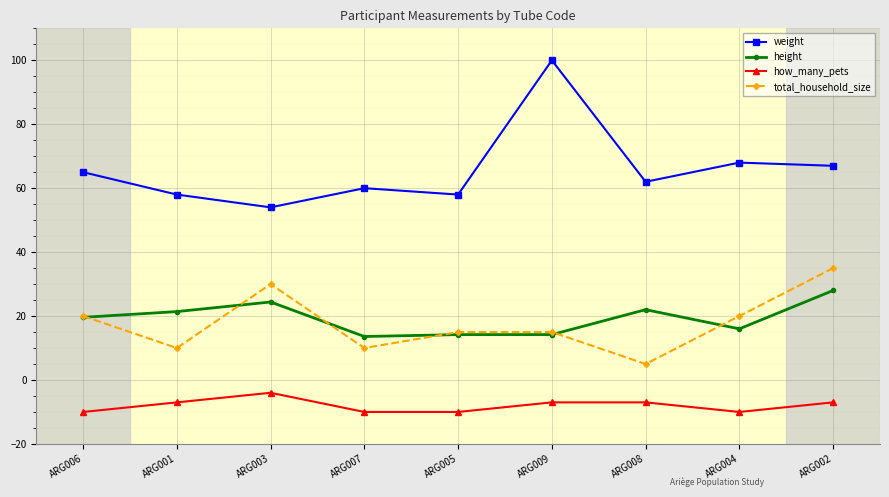

Reading left to right, list all the values displayed in this chart.

weight: ARG006=65.0	ARG001=58.0	ARG003=54.0	ARG007=60.0	ARG005=58.0	ARG009=100.0	ARG008=62.0	ARG004=68.0	ARG002=67.0
height: ARG006=19.6	ARG001=21.4	ARG003=24.4	ARG007=13.6	ARG005=14.2	ARG009=14.2	ARG008=22.0	ARG004=16.0	ARG002=28.0
how_many_pets: ARG006=-10.0	ARG001=-7.0	ARG003=-4.0	ARG007=-10.0	ARG005=-10.0	ARG009=-7.0	ARG008=-7.0	ARG004=-10.0	ARG002=-7.0
total_household_size: ARG006=20.0	ARG001=10.0	ARG003=30.0	ARG007=10.0	ARG005=15.0	ARG009=15.0	ARG008=5.0	ARG004=20.0	ARG002=35.0